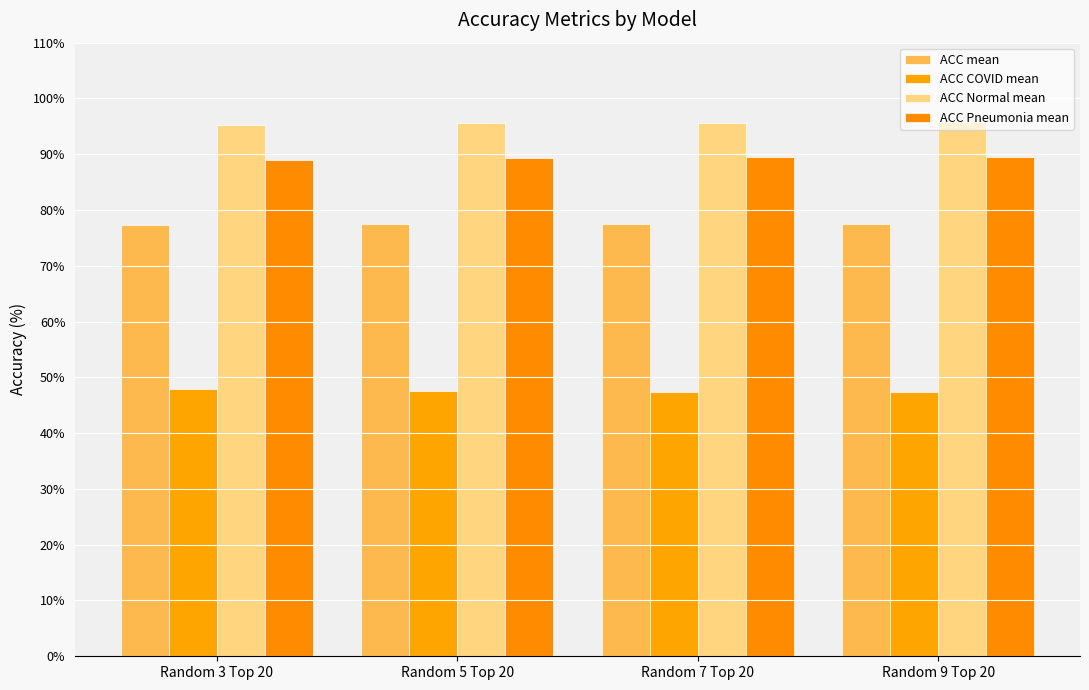

How many bars are there in total?

16